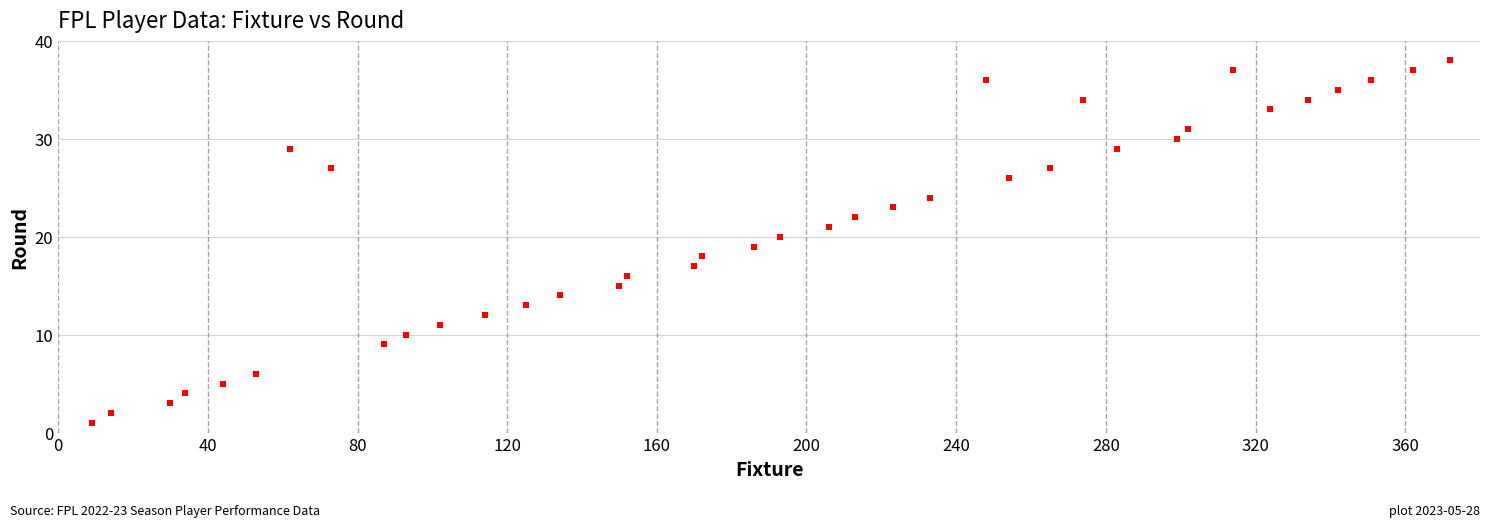

What is the range of X values (max minus min)?

363